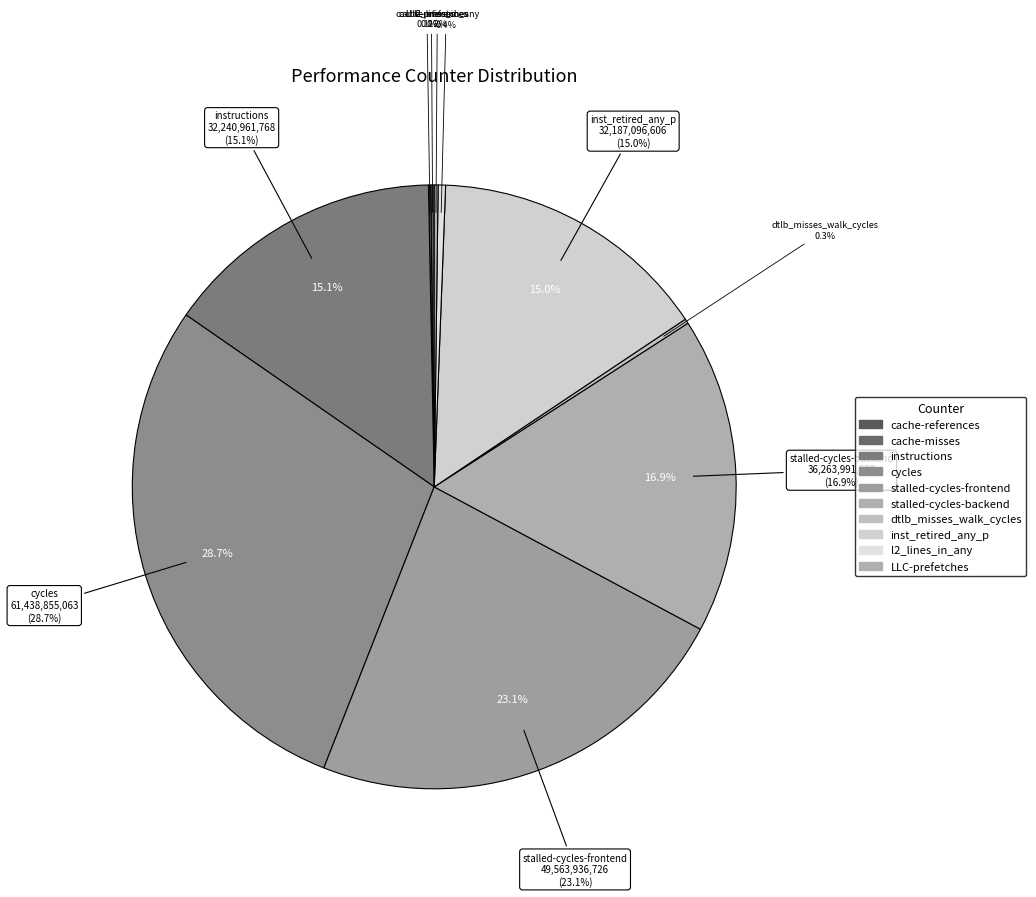

The cycles slice represents 42% of the pie. True or false?

False